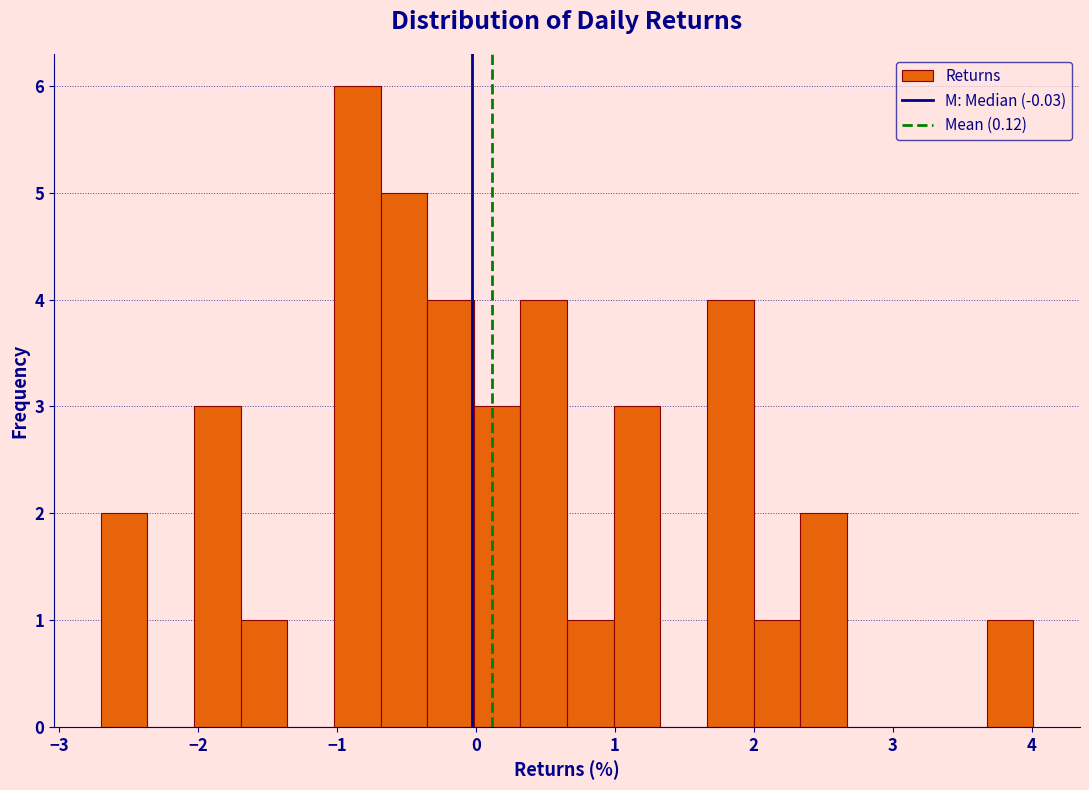

Read against the x-axis, roughly where is the centre of the tallest bar?

-0.9